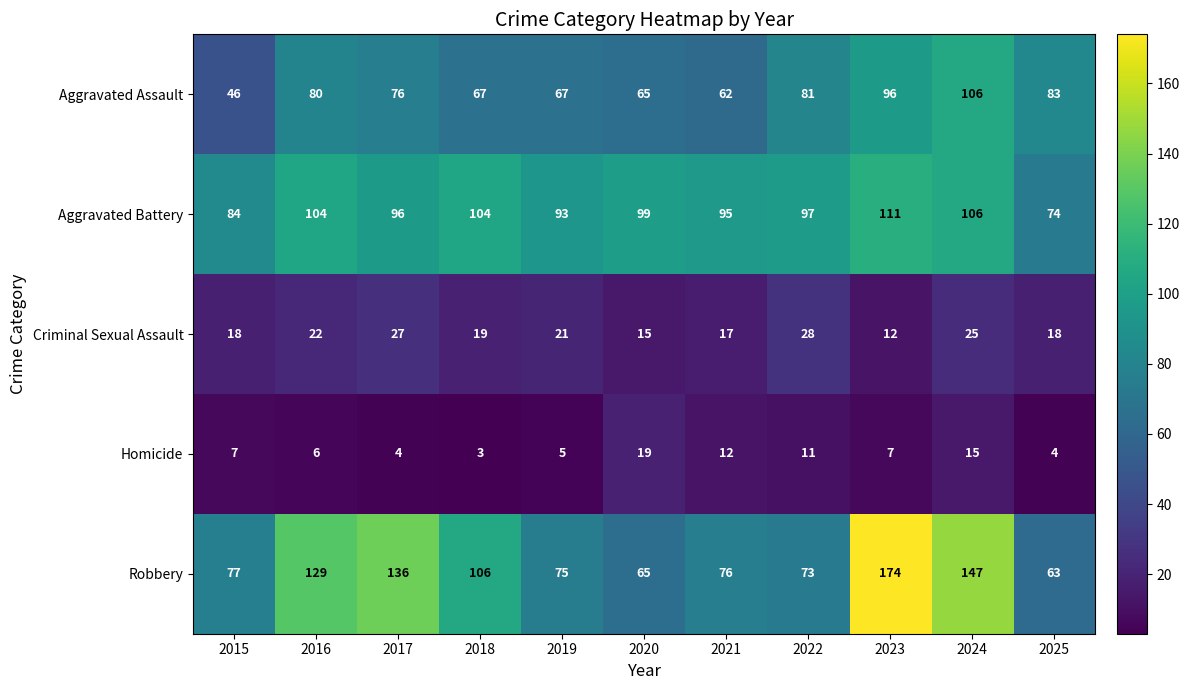

What is the difference between the maximum and minimum values in the Homicide series?

16